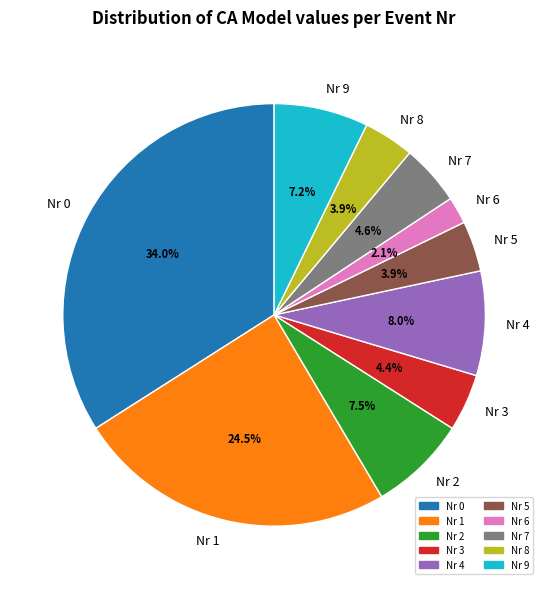

Does any single category account for the majority?

No